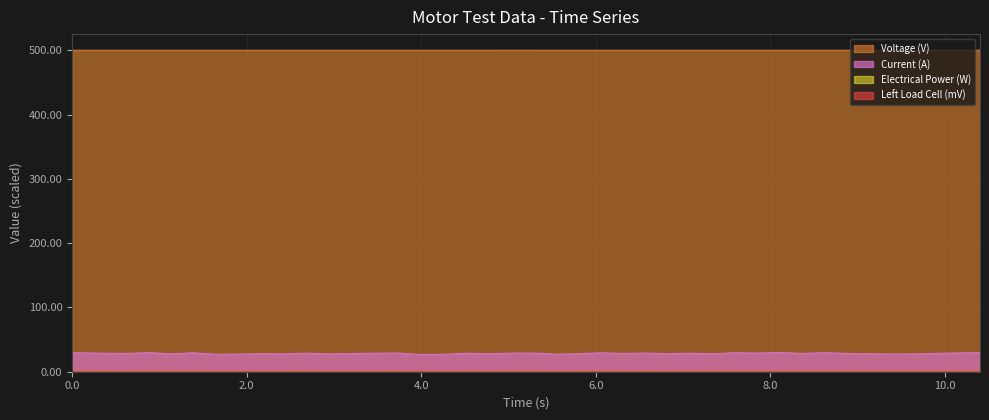

What is the difference between the second highest and second lowest values in the Electrical Power (W) series?

0.1